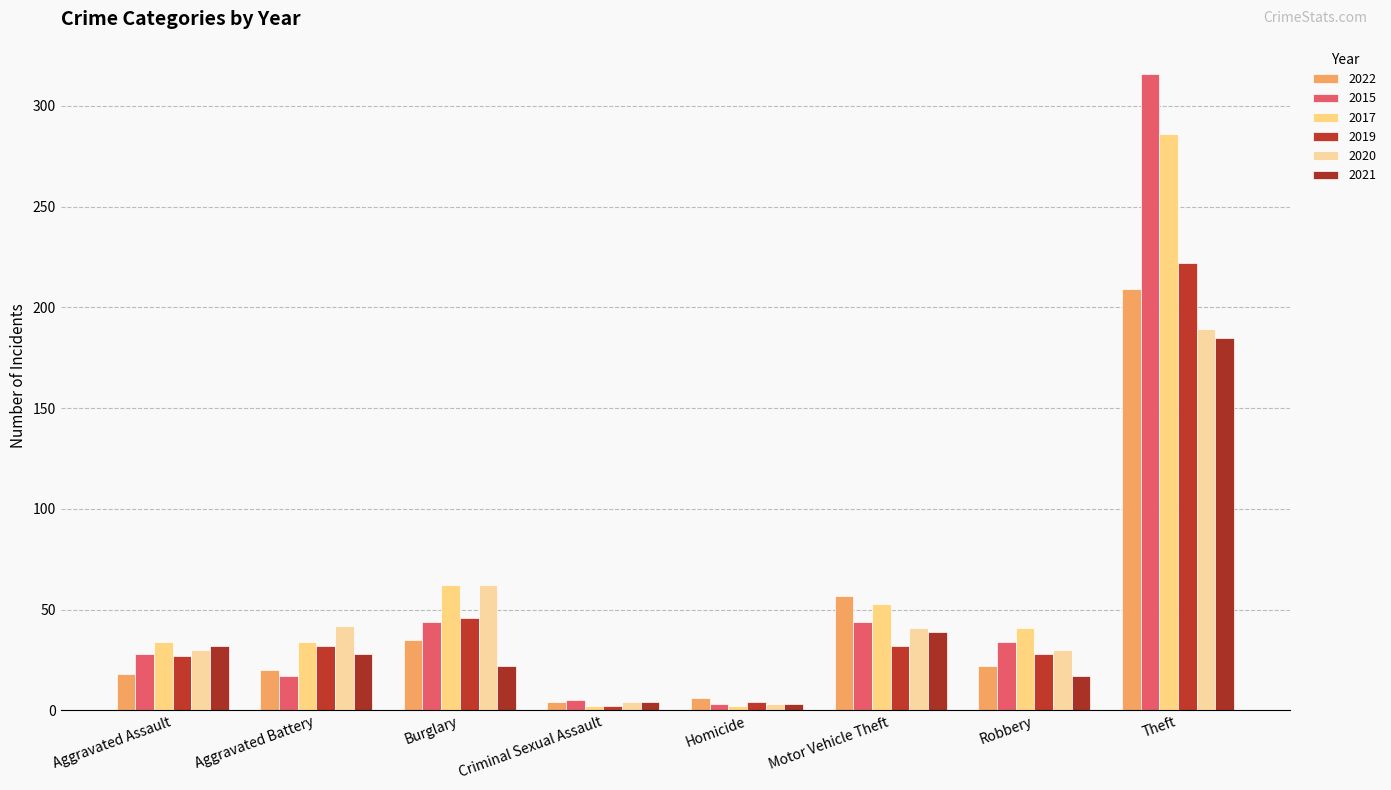

Count the number of categories in the chart.

8